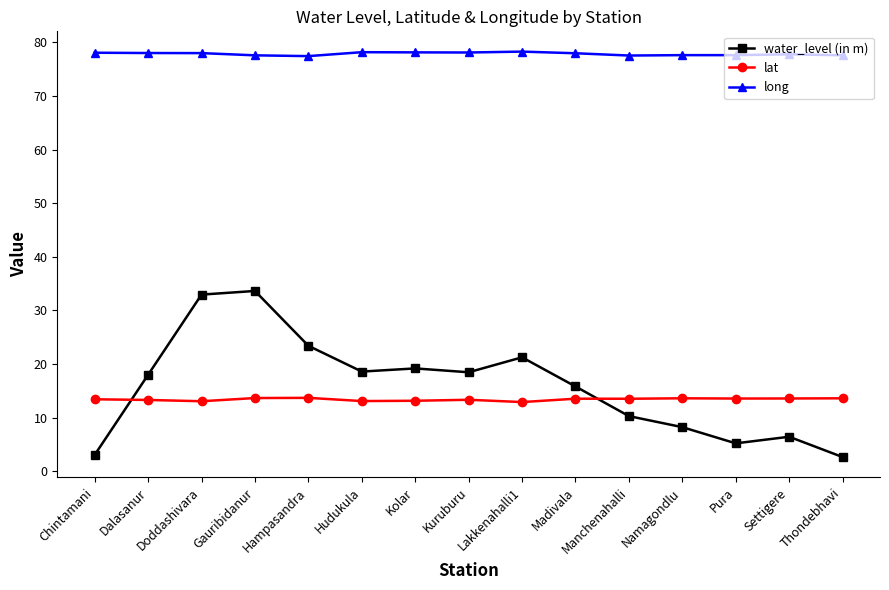

What is the approximate value of water_level (in m) at Hampasandra?

23.4